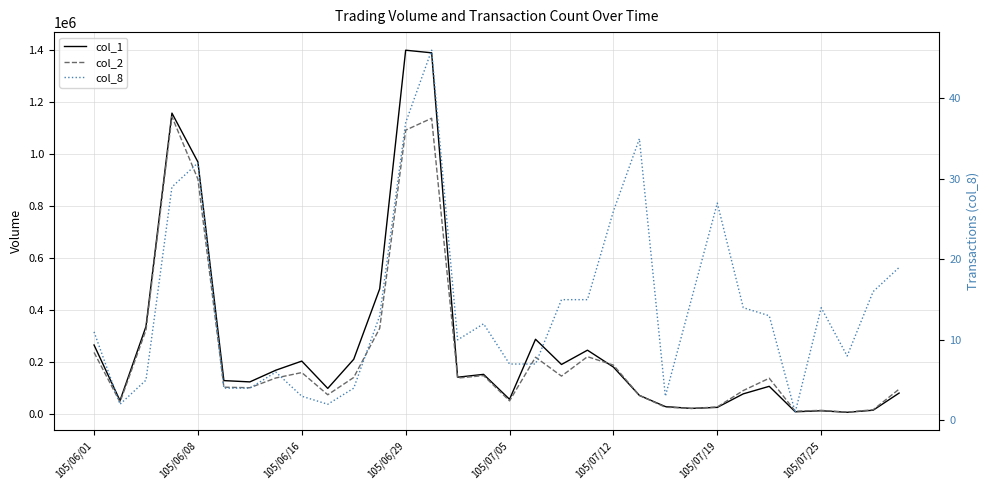

Read the col_8 value at 105/06/16.

3